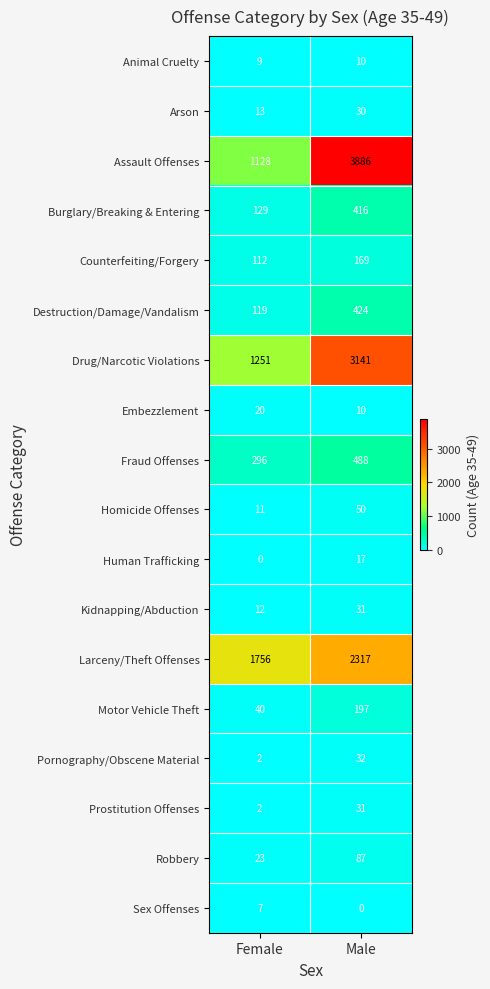

What is the difference between the highest and lowest values at Male?

3886